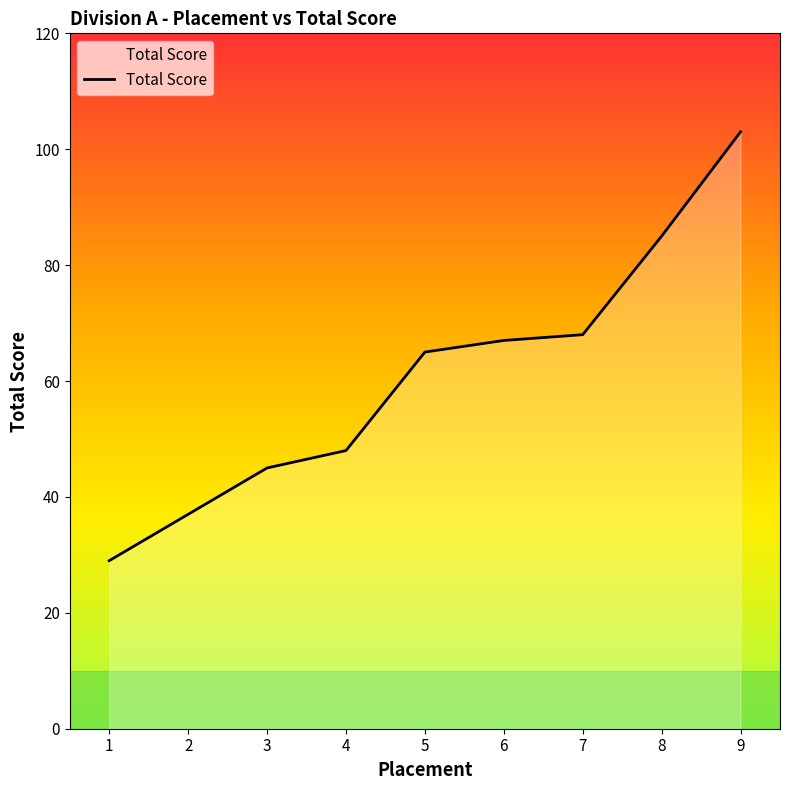

What value does the data have at 4, to the nearest 10?

50